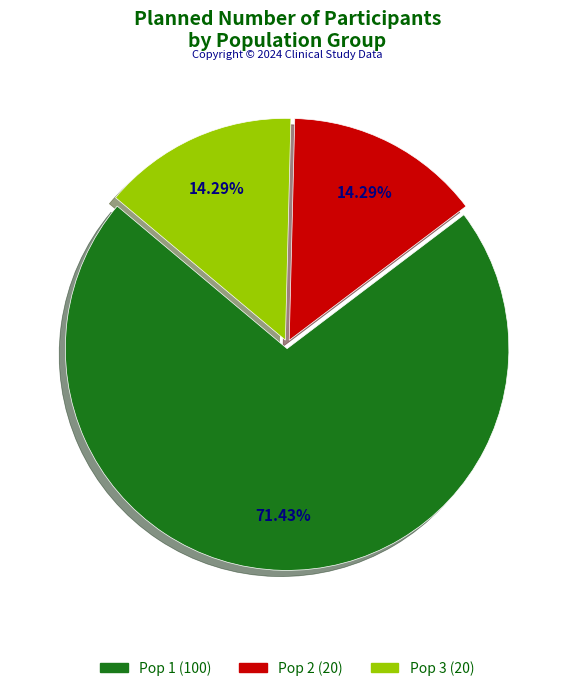

What percentage do Pop 1 and Pop 2 together represent?

85.7%